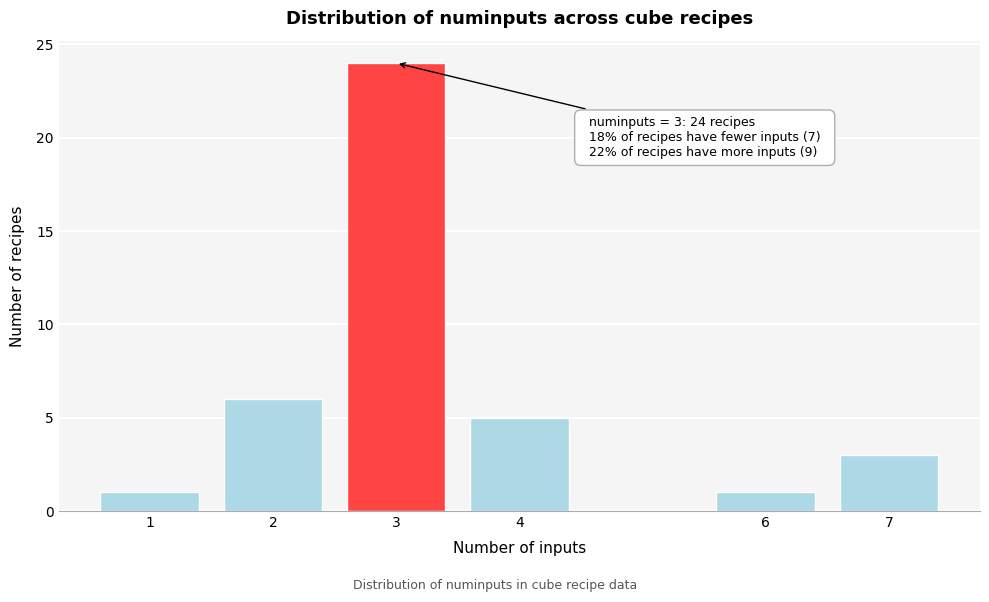

Reading left to right, what are all the values shown in this chart?

1=1	2=6	3=24	4=5	6=1	7=3